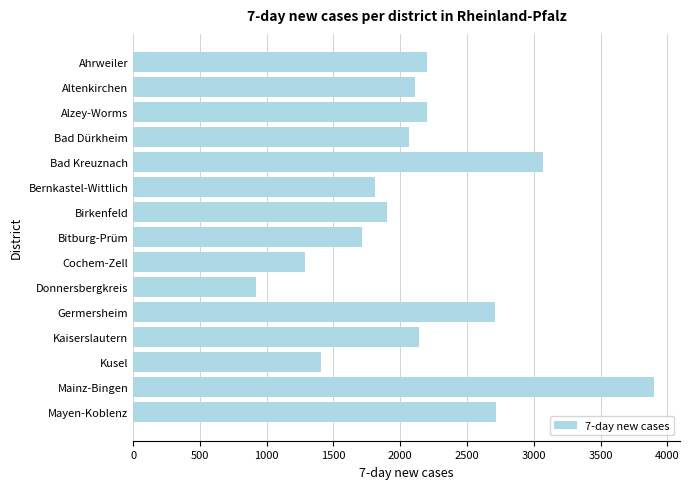

What is the label of the 11th bar from the top?

Germersheim